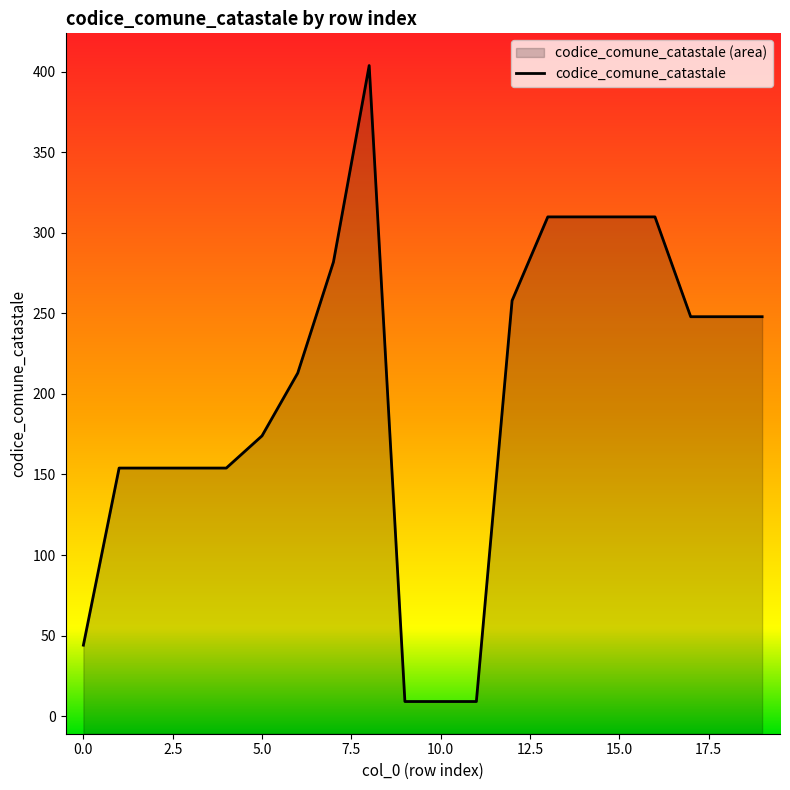

What is the change in value from 10 to 16?

+301